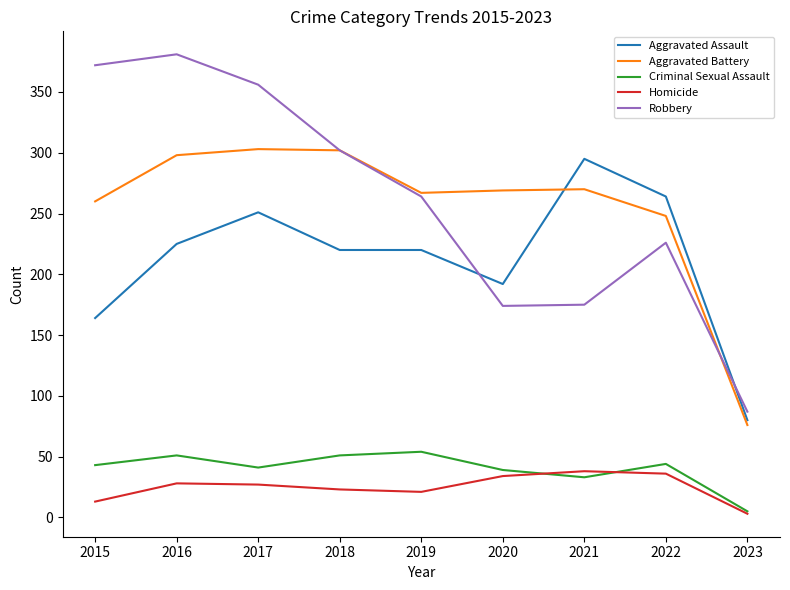

What is the difference between the Aggravated Battery values at 2017 and 2020?

34